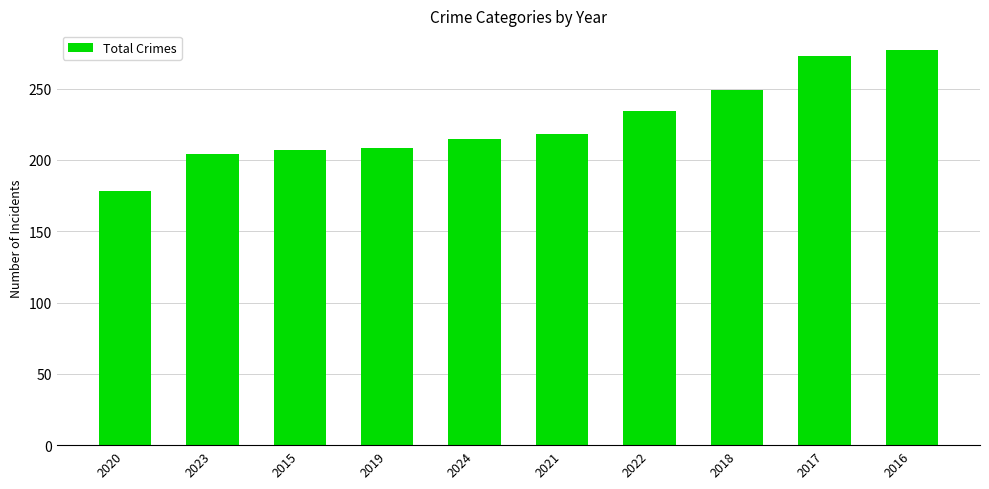

How many values are below 218?

5